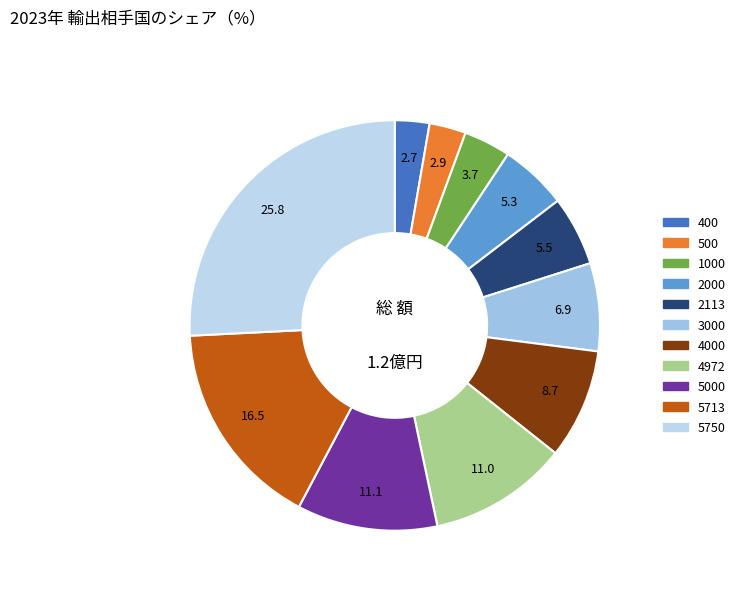

What is the largest slice in the pie chart?

5750